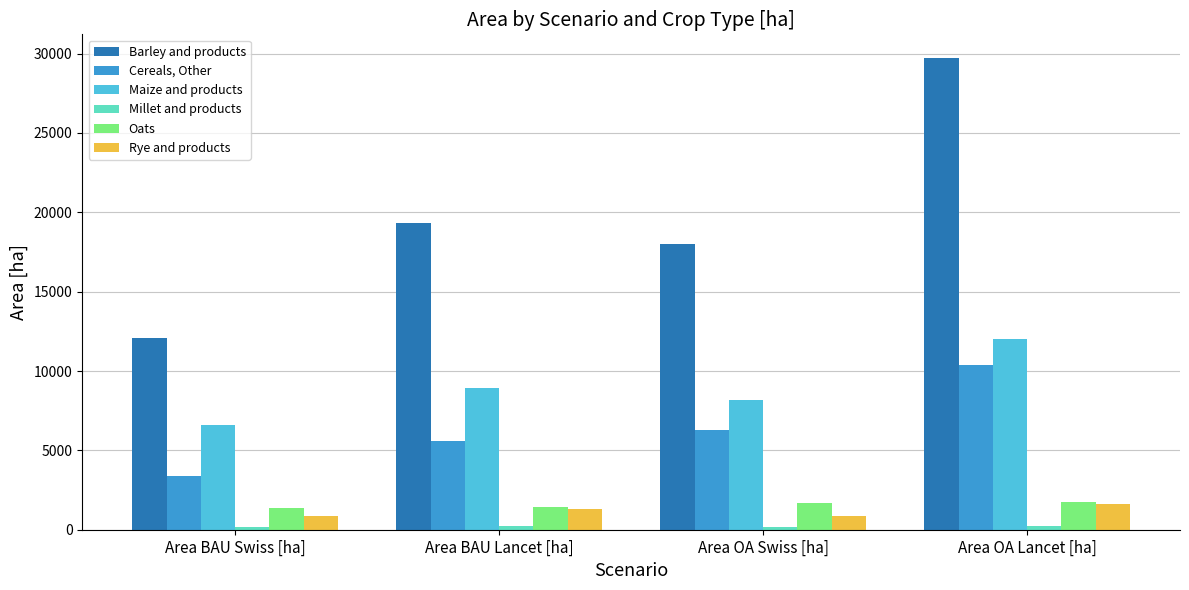

What is the total value across all series at Area BAU Lancet [ha]?

36920.8